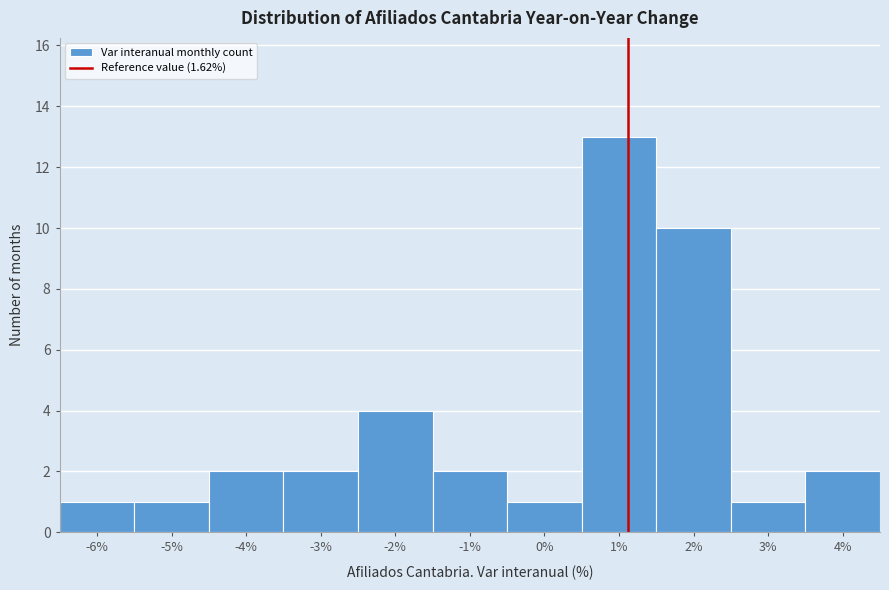

Reading left to right, transcribe all the data shown in this chart.

-6%=1	-5%=1	-4%=2	-3%=2	-2%=4	-1%=2	0%=1	1%=13	2%=10	3%=1	4%=2